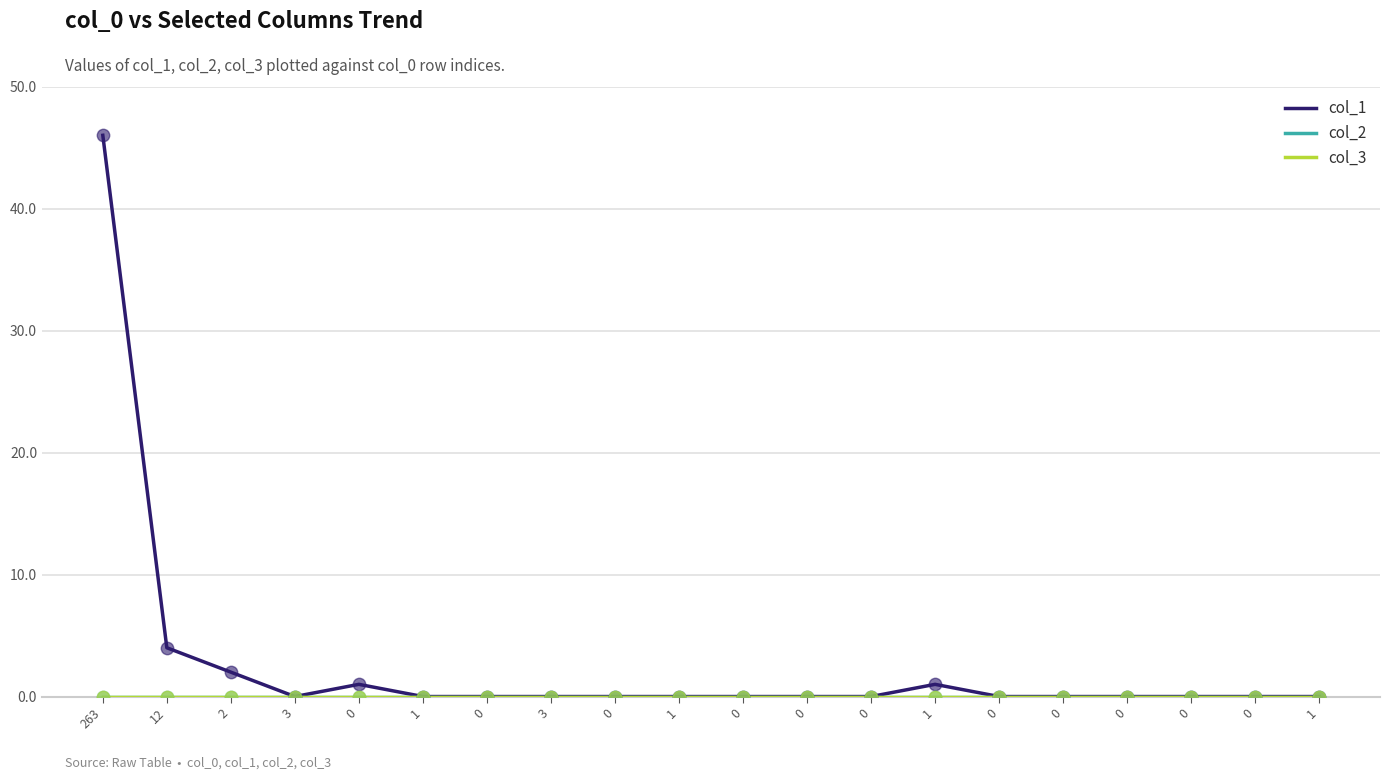

Is the value of col_3 at 0 greater than the value of col_2 at 1?

No